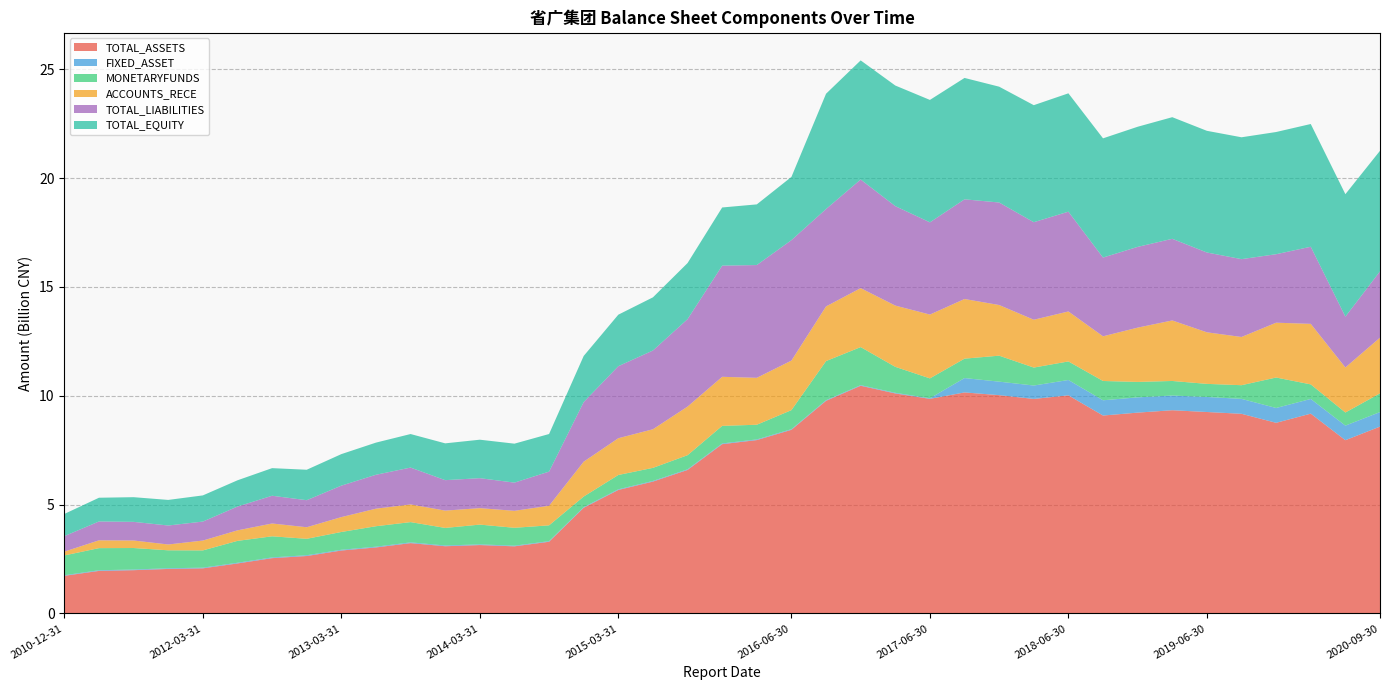

Reading left to right, extract all data points from this chart.

TOTAL_ASSETS: 2010-12-31=1731547886.8	2011-06-30=1957261840.2	2011-09-30=1990217119.8	2011-12-31=2047476340.1	2012-03-31=2074726437.8	2012-06-30=2299462999.9	2012-09-30=2542905884.3	2012-12-31=2641207336.8	2013-03-31=2893699147.0	2013-06-30=3035261341.4	2013-09-30=3233538922.0	2013-12-31=3090506802.2	2014-03-31=3144129260.3	2014-06-30=3086065723.3	2014-09-30=3295776976.9	2014-12-31=4857879822.8	2015-03-31=5675695220.1	2015-06-30=6060273008.8	2015-09-30=6594914755.7	2015-12-31=7779777528.5	2016-03-31=7967310252.8	2016-06-30=8438803482.8	2016-09-30=9770885782.9	2016-12-31=10462921080.1	2017-03-31=10110067937.8	2017-06-30=9861160932.8	2017-09-30=10156535662.9	2017-12-31=10031206616.5	2018-03-31=9857646310.6	2018-06-30=10022090928.8	2018-09-30=9094980208.5	2018-12-31=9228575560.1	2019-03-31=9338557401.4	2019-06-30=9257069677.6	2019-09-30=9174681862.4	2019-12-31=8760427109.3	2020-03-31=9181903421.0	2020-06-30=7961453287.3	2020-09-30=8586899709.0
FIXED_ASSET: 2010-12-31=26525800.6	2011-06-30=30233554.0	2011-09-30=30508504.1	2011-12-31=31309373.2	2012-03-31=31385387.1	2012-06-30=32259367.3	2012-09-30=34121486.3	2012-12-31=35994432.8	2013-03-31=34603050.6	2013-06-30=34177299.5	2013-09-30=34413378.0	2013-12-31=33956124.1	2014-03-31=32121212.4	2014-06-30=28723313.4	2014-09-30=28677397.9	2014-12-31=29522203.2	2015-03-31=29323063.8	2015-06-30=30726270.2	2015-09-30=29986827.7	2015-12-31=32156800.5	2016-03-31=30946162.4	2016-06-30=30219463.2	2016-09-30=29257411.5	2016-12-31=28688999.0	2017-03-31=29477442.1	2017-06-30=28283796.2	2017-09-30=660045472.3	2017-12-31=620537972.7	2018-03-31=616003741.7	2018-06-30=705865577.3	2018-09-30=701354041.8	2018-12-31=701233670.6	2019-03-31=675169198.9	2019-06-30=690713954.3	2019-09-30=686007794.1	2019-12-31=681482450.0	2020-03-31=675169198.9	2020-06-30=670338316.2	2020-09-30=667017718.9
MONETARYFUNDS: 2010-12-31=909482967.9	2011-06-30=1015426401.2	2011-09-30=987841089.9	2011-12-31=824471624.5	2012-03-31=792412293.7	2012-06-30=1004691316.1	2012-09-30=969165296.5	2012-12-31=754307094.3	2013-03-31=816814289.8	2013-06-30=939754596.7	2013-09-30=930619871.4	2013-12-31=806991394.6	2014-03-31=907715608.7	2014-06-30=822678032.2	2014-09-30=725616234.5	2014-12-31=485329357.2	2015-03-31=658522985.0	2015-06-30=599813439.6	2015-09-30=648001952.1	2015-12-31=807860982.1	2016-03-31=673711201.9	2016-06-30=873724270.6	2016-09-30=1796482318.9	2016-12-31=1747605935.7	2017-03-31=1192278357.6	2017-06-30=912064209.8	2017-09-30=891348025.8	2017-12-31=1193188401.9	2018-03-31=824760517.1	2018-06-30=852296584.4	2018-09-30=885595179.5	2018-12-31=709371136.6	2019-03-31=669002462.3	2019-06-30=601770239.0	2019-09-30=627647640.5	2019-12-31=1399472646.5	2020-03-31=669002462.3	2020-06-30=601770239.0	2020-09-30=860080340.0
ACCOUNTS_RECE: 2010-12-31=175101315.7	2011-06-30=358421329.4	2011-09-30=344900731.8	2011-12-31=267332829.6	2012-03-31=452465574.8	2012-06-30=483318692.3	2012-09-30=588928817.5	2012-12-31=531542867.6	2013-03-31=683384435.4	2013-06-30=806262234.4	2013-09-30=812893939.0	2013-12-31=795234379.0	2014-03-31=756485802.3	2014-06-30=779223727.5	2014-09-30=900183193.6	2014-12-31=1601808176.3	2015-03-31=1688892896.4	2015-06-30=1773957637.8	2015-09-30=2232322553.4	2015-12-31=2253969231.9	2016-03-31=2156317421.0	2016-06-30=2276398057.3	2016-09-30=2511253549.2	2016-12-31=2708381251.3	2017-03-31=2814513182.7	2017-06-30=2932059004.2	2017-09-30=2740381583.1	2017-12-31=2327074120.1	2018-03-31=2197388101.5	2018-06-30=2295474138.8	2018-09-30=2052836991.8	2018-12-31=2494048437.4	2019-03-31=2780589909.4	2019-06-30=2368681225.1	2019-09-30=2215247037.8	2019-12-31=2518633213.9	2020-03-31=2780589909.4	2020-06-30=2069994120.1	2020-09-30=2557844050.0
TOTAL_LIABILITIES: 2010-12-31=711984084.9	2011-06-30=866912648.2	2011-09-30=856795548.4	2011-12-31=872084912.7	2012-03-31=872243732.5	2012-06-30=1093182684.6	2012-09-30=1274260913.7	2012-12-31=1241950928.2	2013-03-31=1446133881.9	2013-06-30=1558431246.2	2013-09-30=1692814970.1	2013-12-31=1399327760.2	2014-03-31=1376498068.3	2014-06-30=1296373950.7	2014-09-30=1568267124.2	2014-12-31=2739086151.7	2015-03-31=3309151816.2	2015-06-30=3617986565.4	2015-09-30=4018095973.7	2015-12-31=5107302994.6	2016-03-31=5180124275.1	2016-06-30=5534006798.7	2016-09-30=4474361301.8	2016-12-31=4990178126.4	2017-03-31=4568480054.2	2017-06-30=4237237022.8	2017-09-30=4579670857.1	2017-12-31=4709893905.6	2018-03-31=4481045484.2	2018-06-30=4584857484.0	2018-09-30=3618135511.3	2018-12-31=3709705110.0	2019-03-31=3750700057.6	2019-06-30=3667158166.2	2019-09-30=3576249731.6	2019-12-31=3146360690.3	2020-03-31=3542852425.2	2020-06-30=2335139418.8	2020-09-30=3047250200.4
TOTAL_EQUITY: 2010-12-31=1019563801.9	2011-06-30=1090349192.0	2011-09-30=1133421571.3	2011-12-31=1175391427.4	2012-03-31=1202482705.4	2012-06-30=1206280315.3	2012-09-30=1268644970.7	2012-12-31=1399256408.6	2013-03-31=1447565265.0	2013-06-30=1476830095.2	2013-09-30=1540723951.9	2013-12-31=1691179042.0	2014-03-31=1767631192.0	2014-06-30=1789691772.6	2014-09-30=1727509852.8	2014-12-31=2118793671.1	2015-03-31=2366543403.9	2015-06-30=2442286443.3	2015-09-30=2576818782.0	2015-12-31=2672474534.0	2016-03-31=2787185977.8	2016-06-30=2904796684.1	2016-09-30=5296524481.1	2016-12-31=5472742953.8	2017-03-31=5541587883.6	2017-06-30=5623923910.0	2017-09-30=5576864805.8	2017-12-31=5321312710.9	2018-03-31=5376600826.4	2018-06-30=5437233444.8	2018-09-30=5476844697.2	2018-12-31=5518870450.1	2019-03-31=5587857343.8	2019-06-30=5589911511.4	2019-09-30=5598432130.8	2019-12-31=5614066419.0	2020-03-31=5639050995.9	2020-06-30=5626313868.5	2020-09-30=5539649508.6